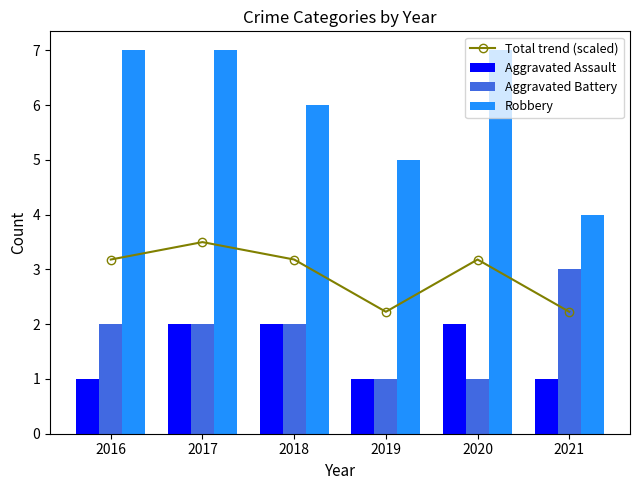

What is the sum of all Total trend (scaled) values?

17.5